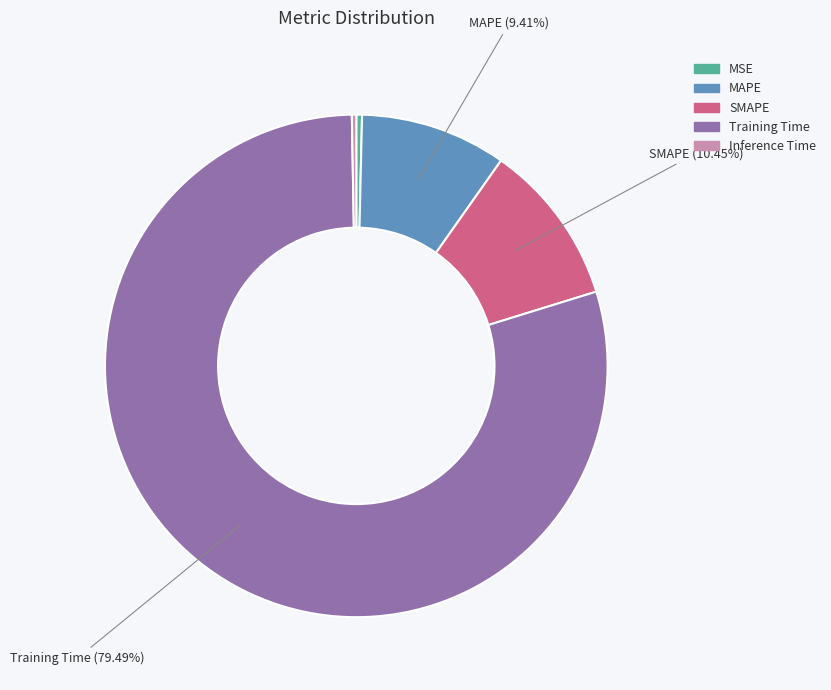

To the nearest percent, what is the difference between the SMAPE and Inference Time slice percentages?

10%